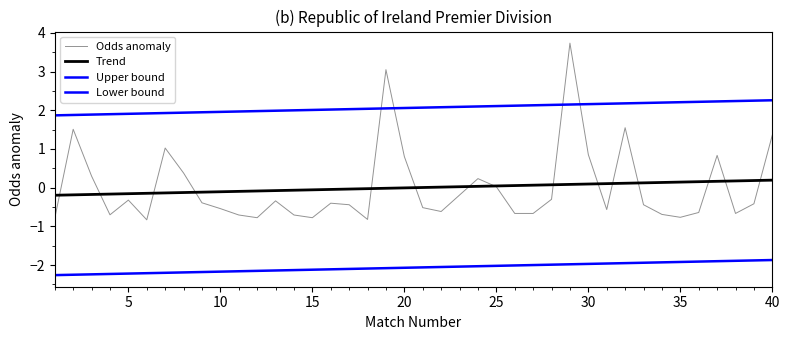

Does the chart display data point markers on the line(s)?

No